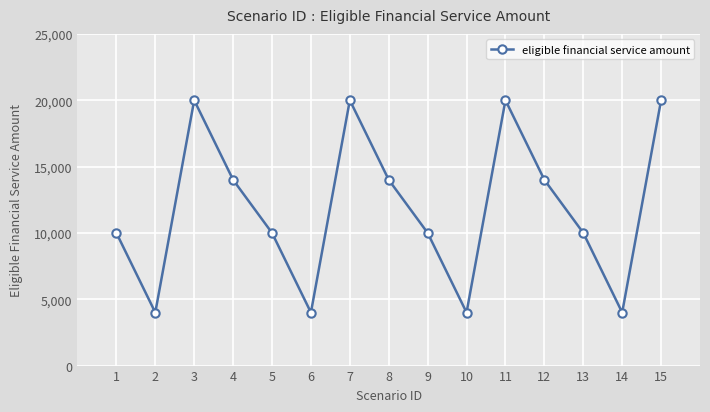

What value does the data have at 4, to the nearest 50?

14000